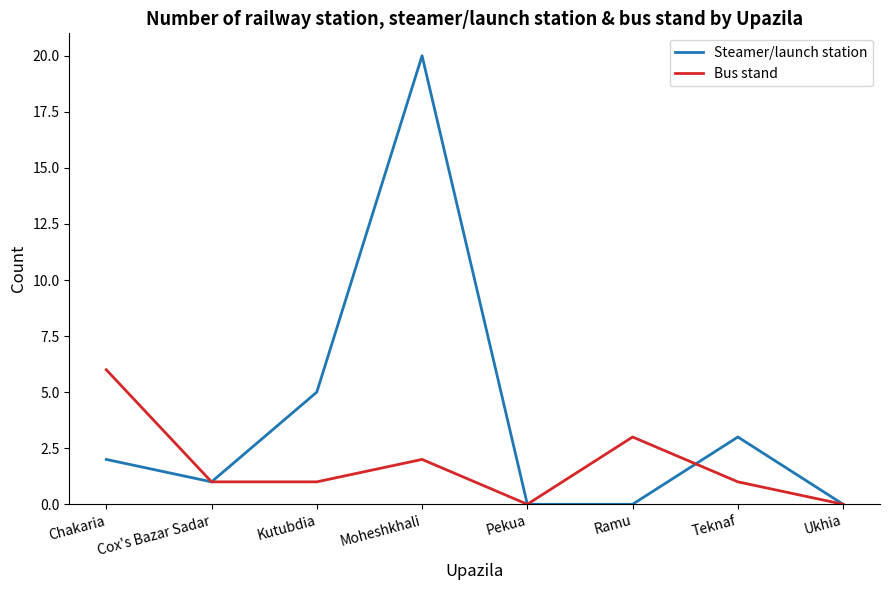

How many Bus stand values are between 1 and 3?

5